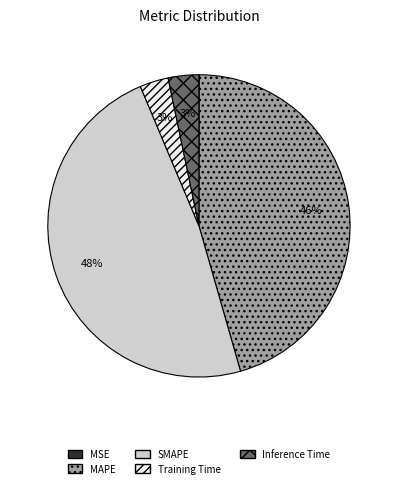

Does SMAPE account for over 50% of the chart?

No